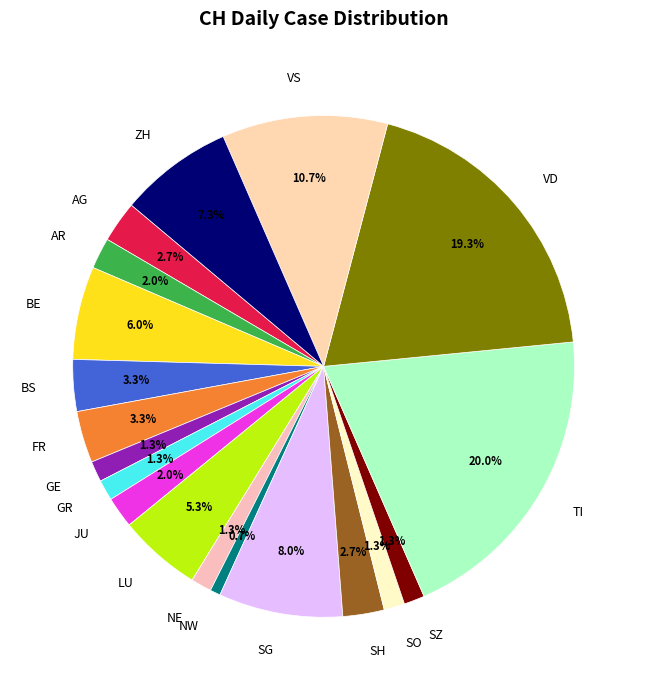

Between JU and SO, which is larger?

JU